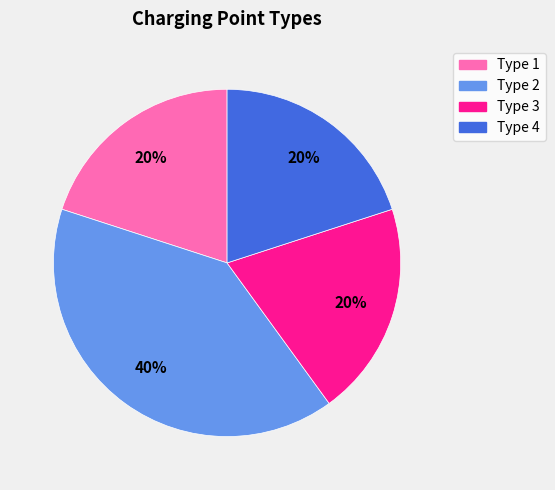

To the nearest percent, what is the average slice percentage?

25%